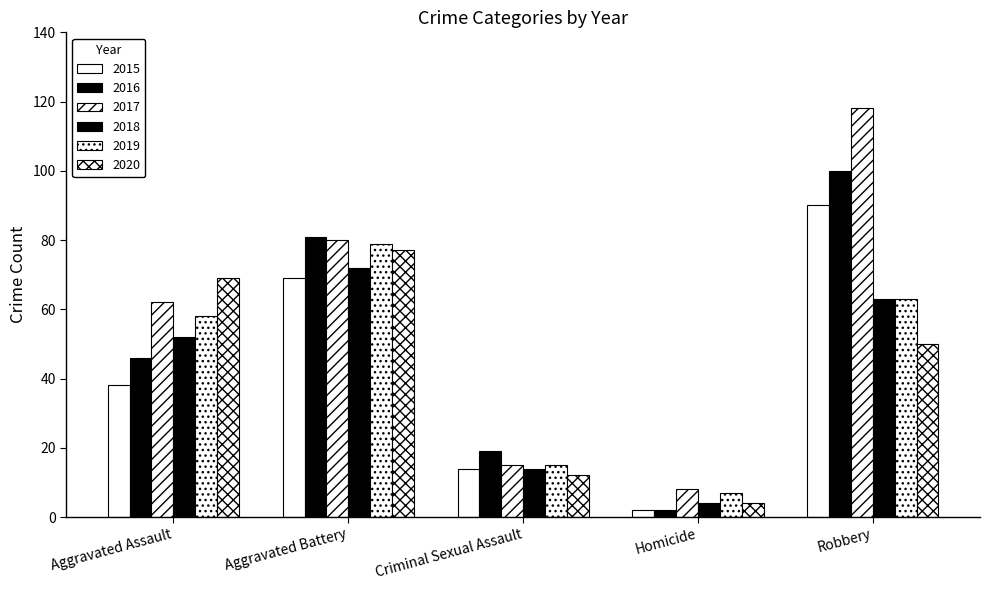

How many bars are there in each group?

6